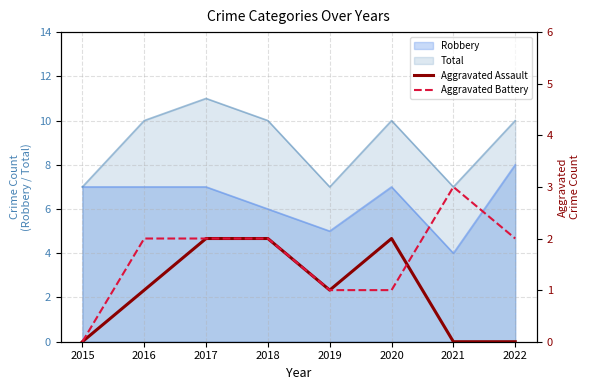

Read the Total value at 2020.

10